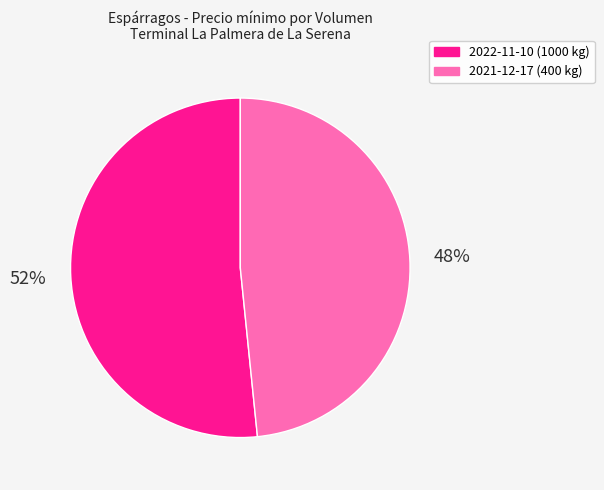

Rank the categories by value from lowest to highest.

2021-12-17 (400 kg), 2022-11-10 (1000 kg)